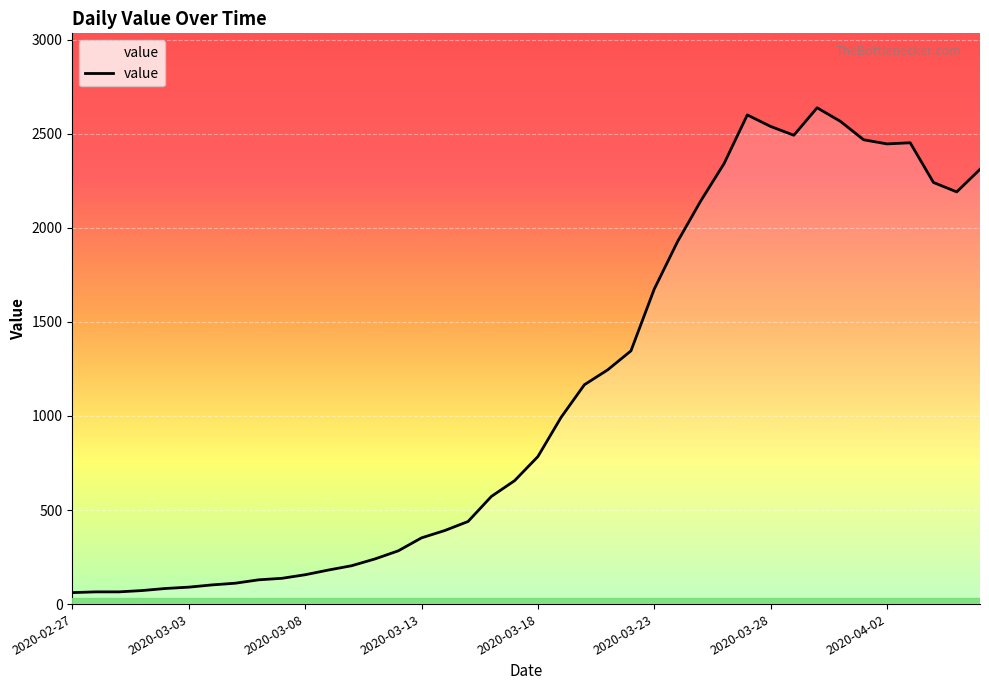

What is the difference between the maximum and minimum values?

2577